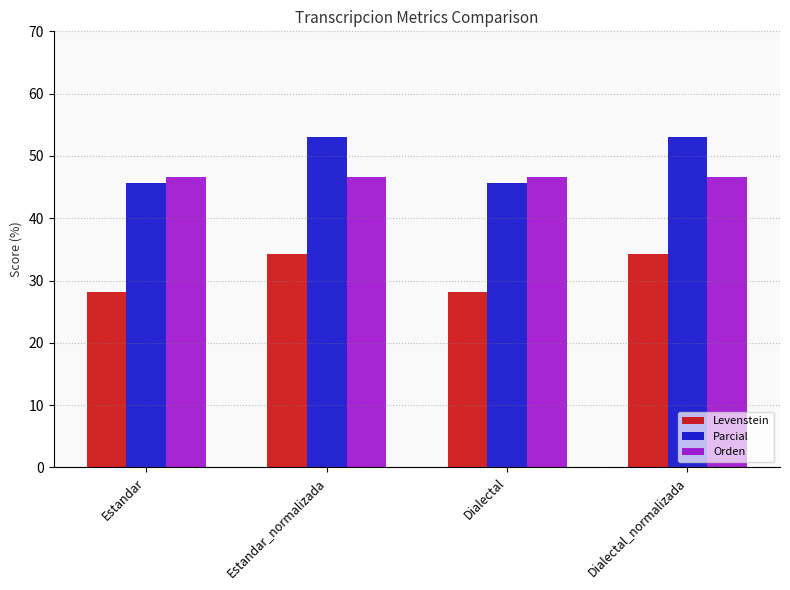

Which series has the largest range (max minus min)?

Parcial